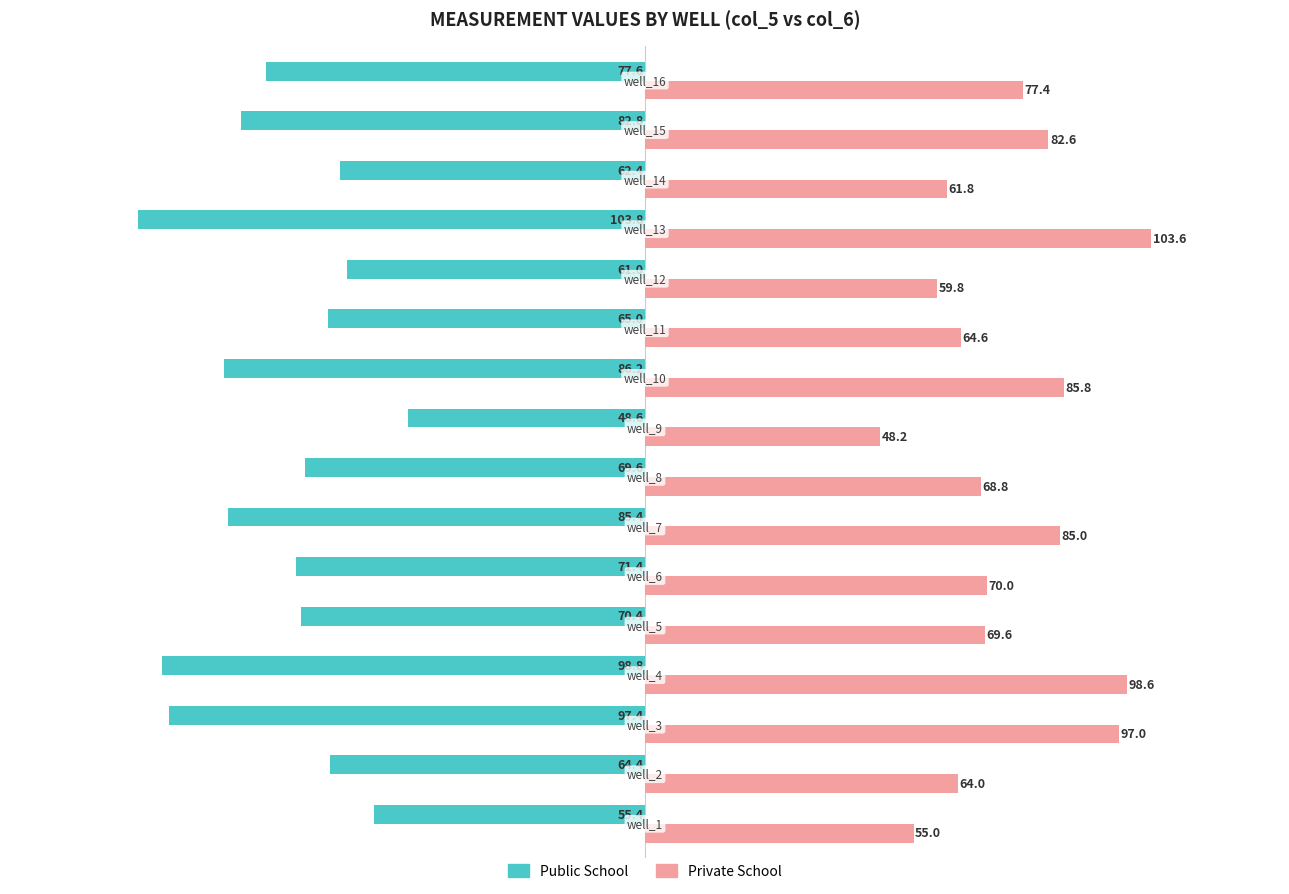

Which series has the largest total across all categories?

Private School